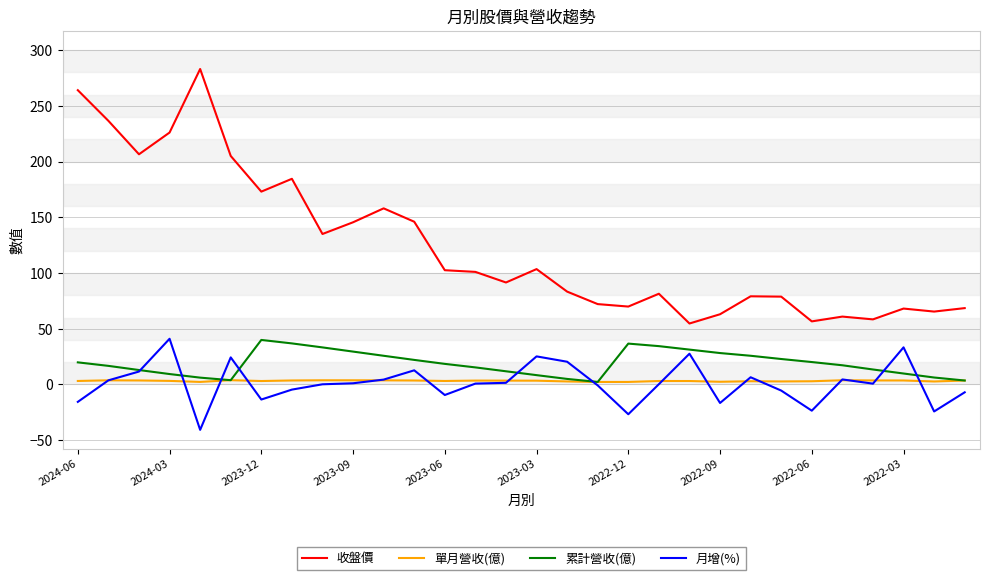

Which series has the largest total across all categories?

收盤價